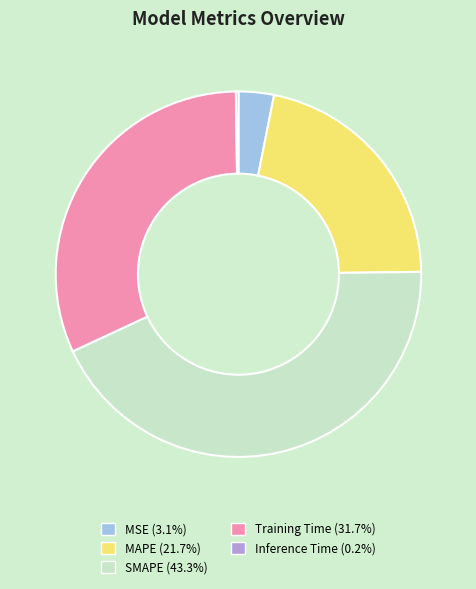

Is the sum of SMAPE and Training Time greater than half?

Yes